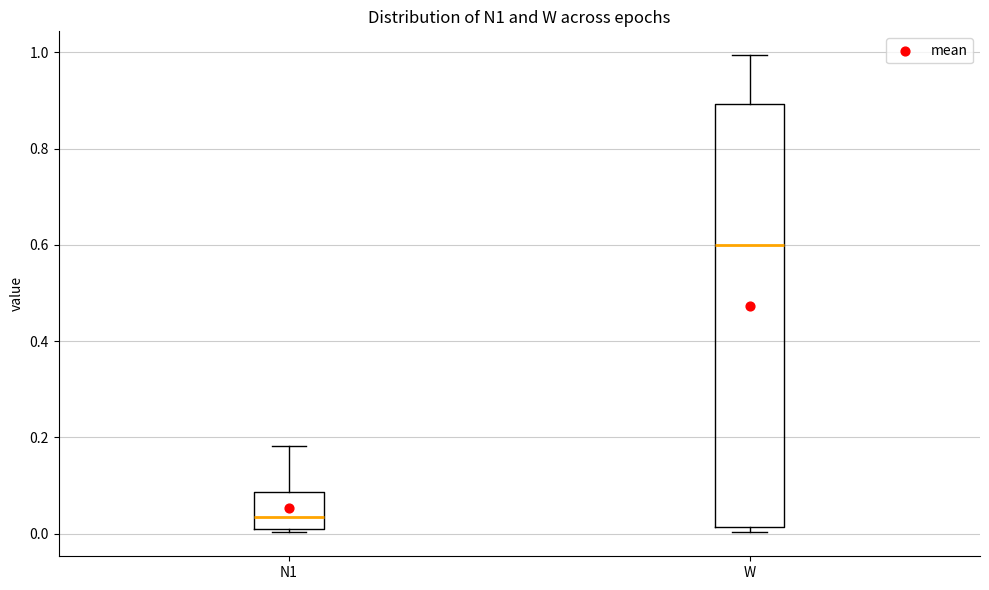

Reading left to right, read every box against the y-axis: the position of its median line, the range the box covers, and the ends of its whiskers. The values are not printed on the chart, so give them approximately, as read against the axis.

N1: median 0.04, box 0.00 to 0.08, whiskers 0.00 (just below the box's lower edge) to 0.18
W: median 0.60, box 0.02 to 0.90, whiskers 0.00 to 1.00